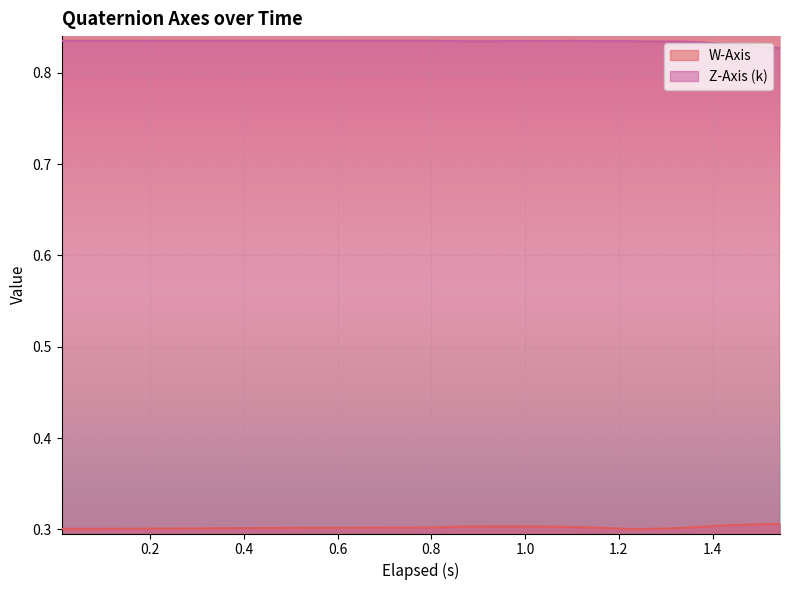

True or false: W-Axis and Z-Axis (k) cross at least once.

False